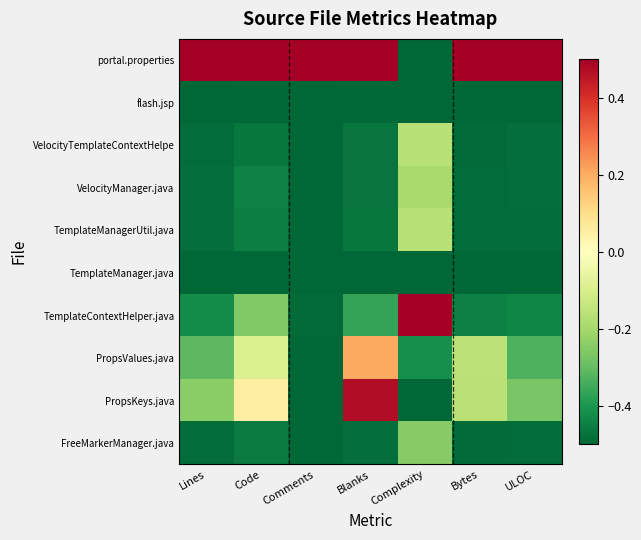

What is the spread (max minus min) of values at Complexity?

1.0